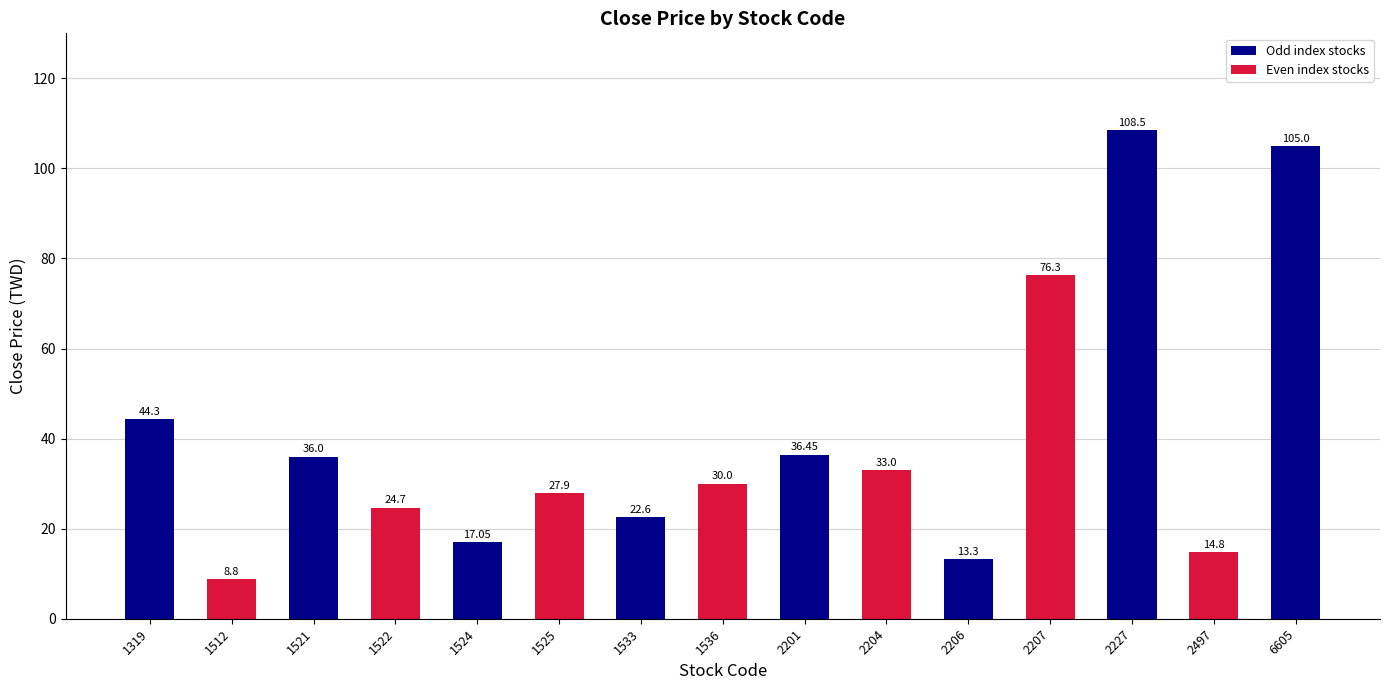

How many values are below 30?

7